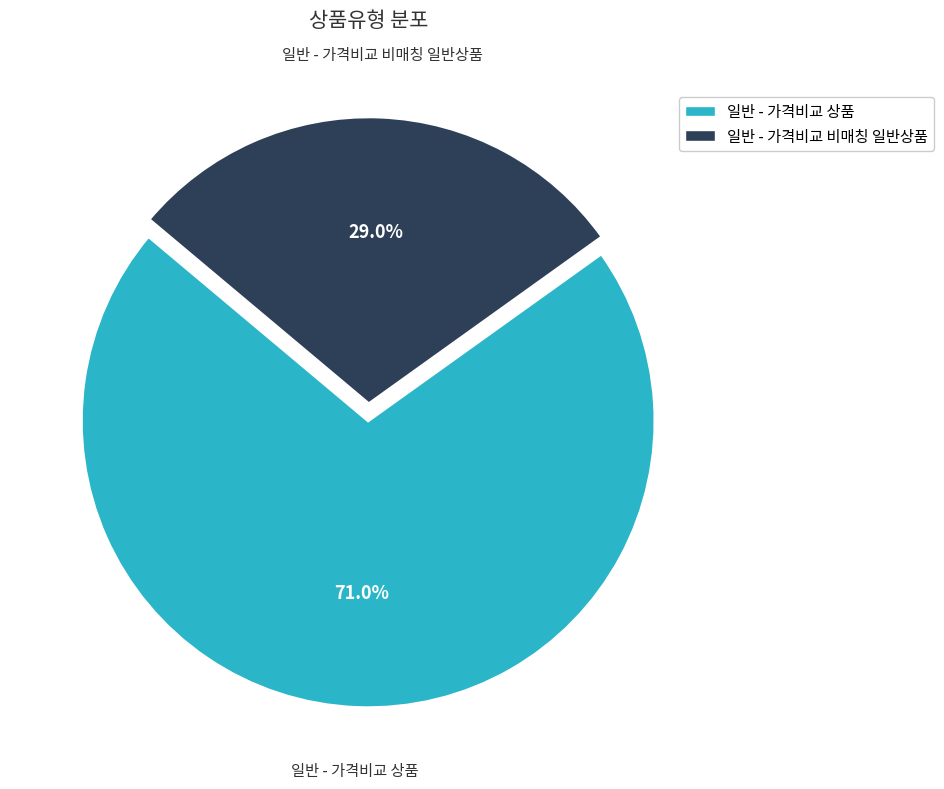

To the nearest percent, what portion does 일반 - 가격비교 상품 represent?

71%